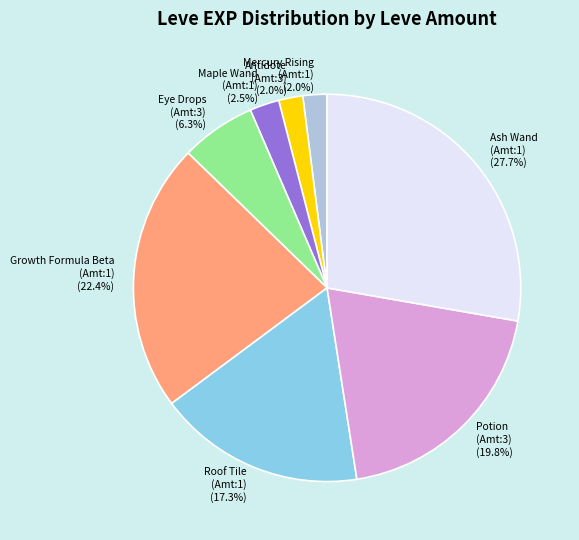

What percentage do Growth Formula Beta (Amt:1) and Maple Wand (Amt:1) together represent?

24.9%